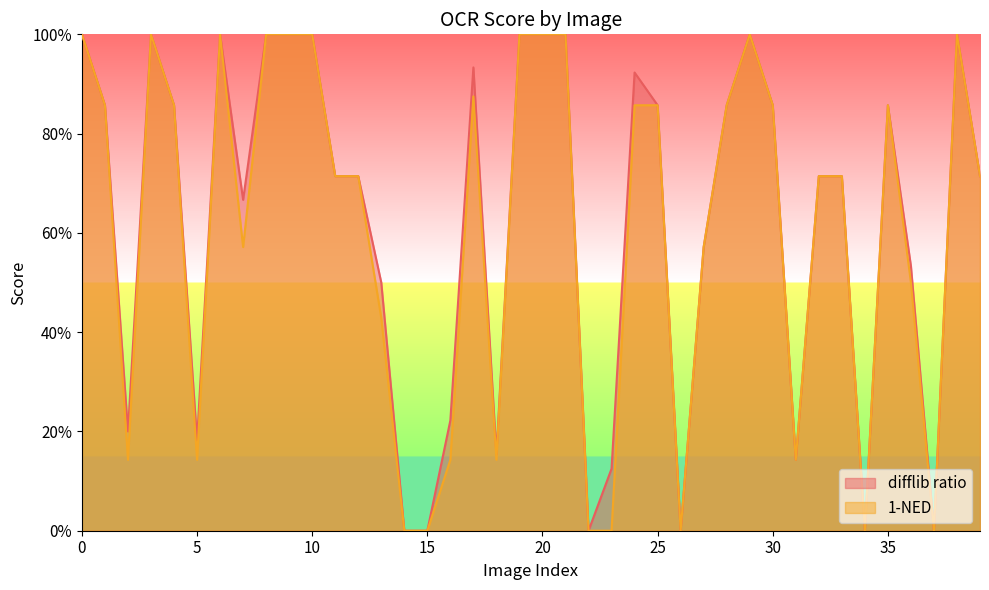

How many lines are shown in the chart?

2